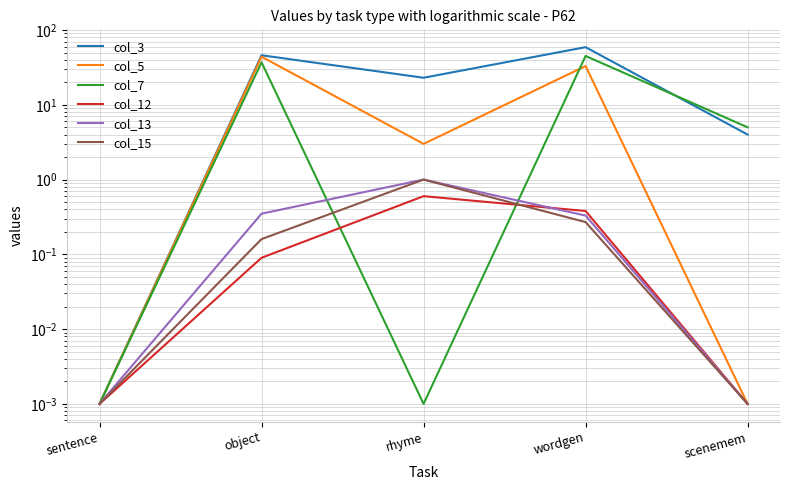

How many values in the col_5 series exceed 3?

2